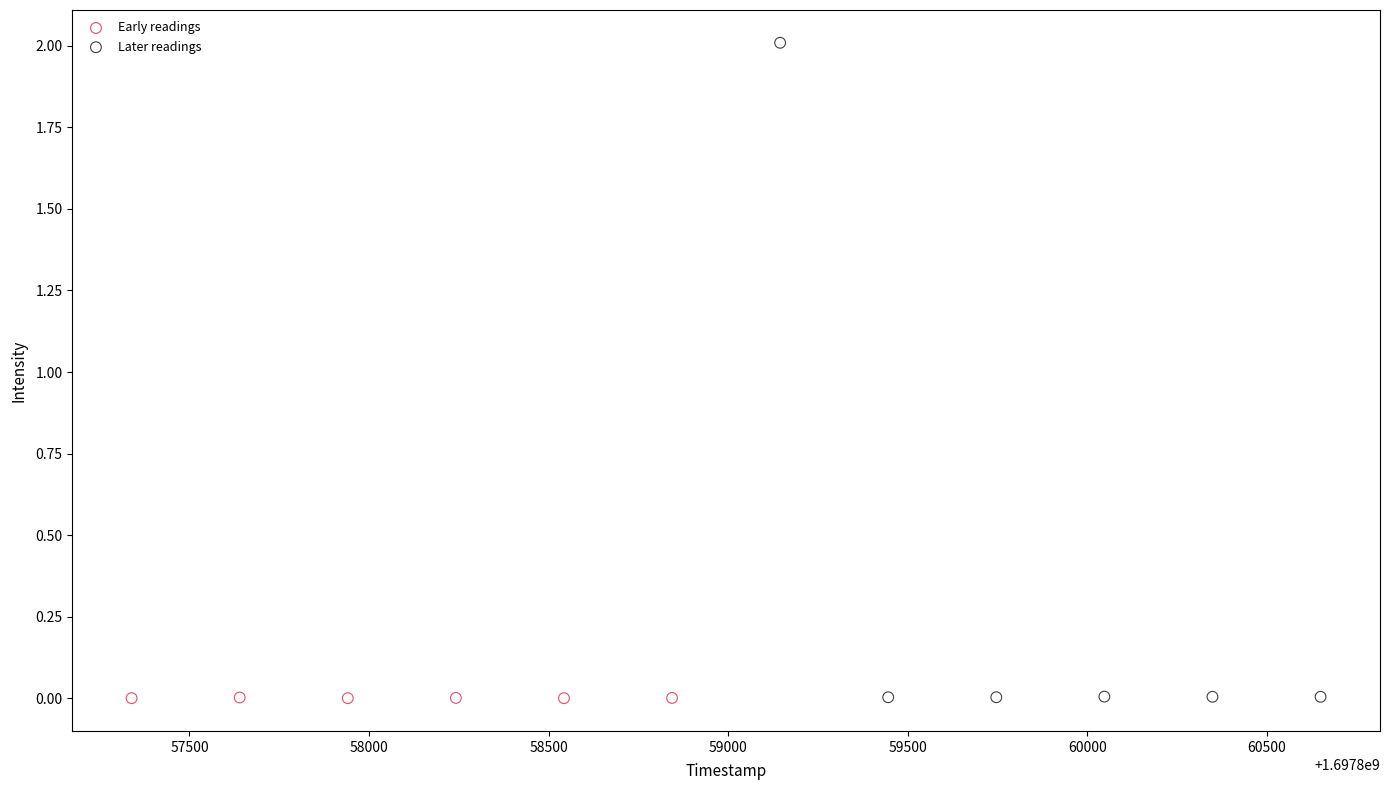

Which series reaches the maximum Y coordinate?

Later readings